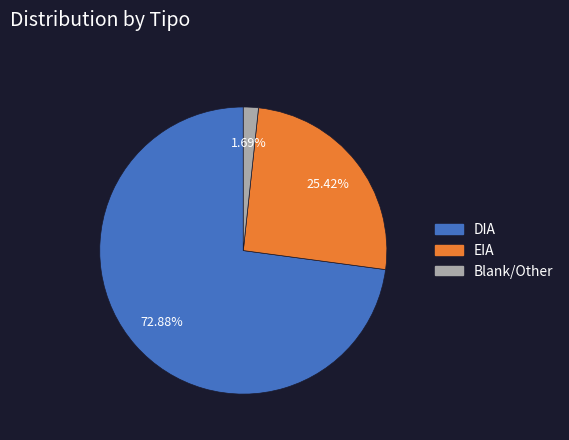

Is there any slice that represents more than half of the pie?

Yes